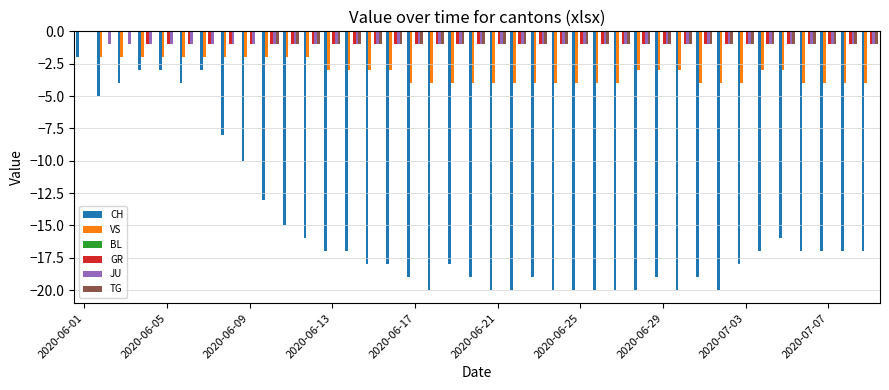

What is the sum of all VS values?

-121